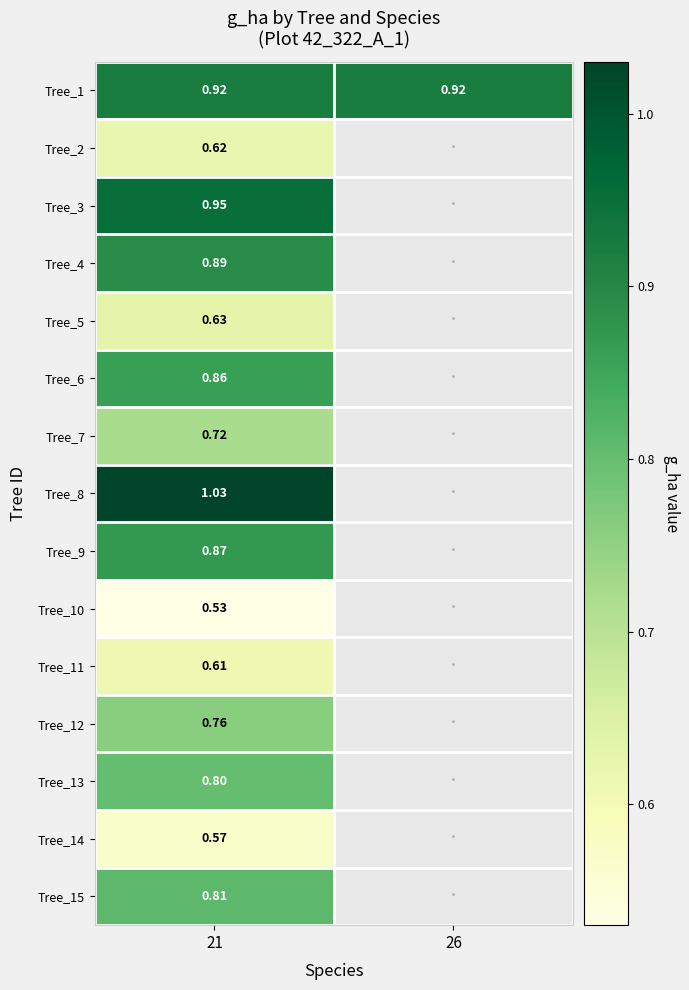

How many distinct data groups are displayed?

15